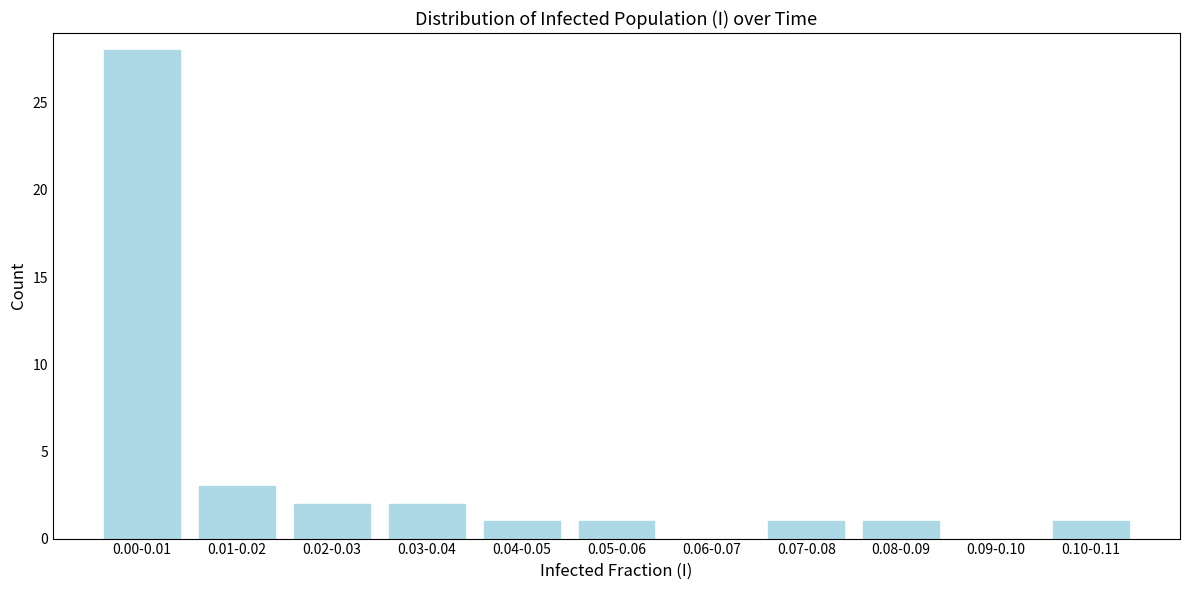

Reading right to left, what are all the values shown in this chart?

0.10-0.11=1	0.09-0.10=0	0.08-0.09=1	0.07-0.08=1	0.06-0.07=0	0.05-0.06=1	0.04-0.05=1	0.03-0.04=2	0.02-0.03=2	0.01-0.02=3	0.00-0.01=28